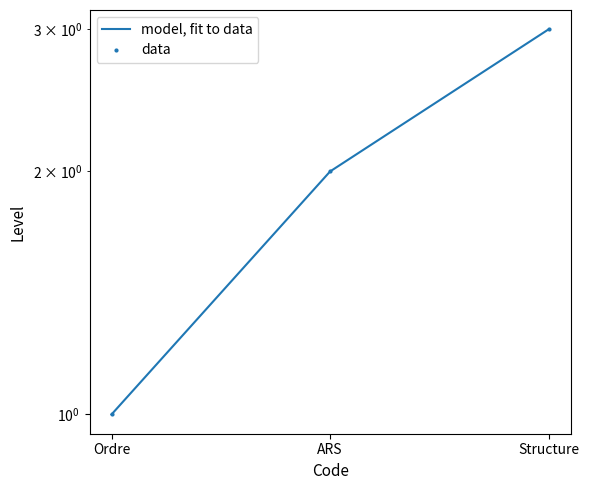

List the labels in order of data value, smallest first.

Ordre, ARS, Structure